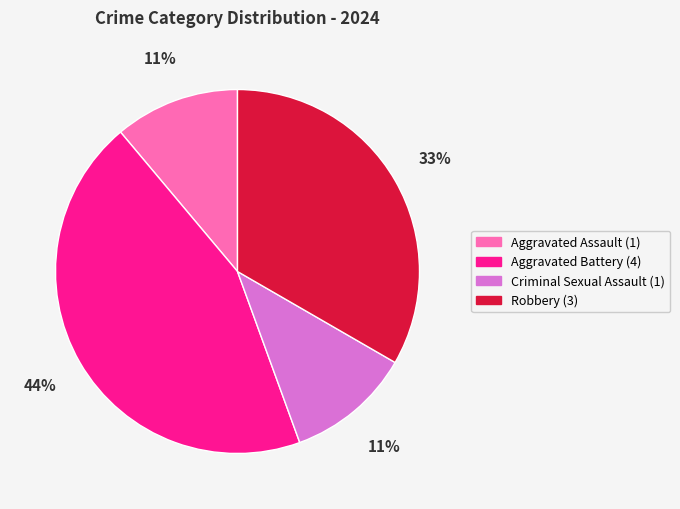

What is the ratio of the value at Robbery to the value at Criminal Sexual Assault?

3.0